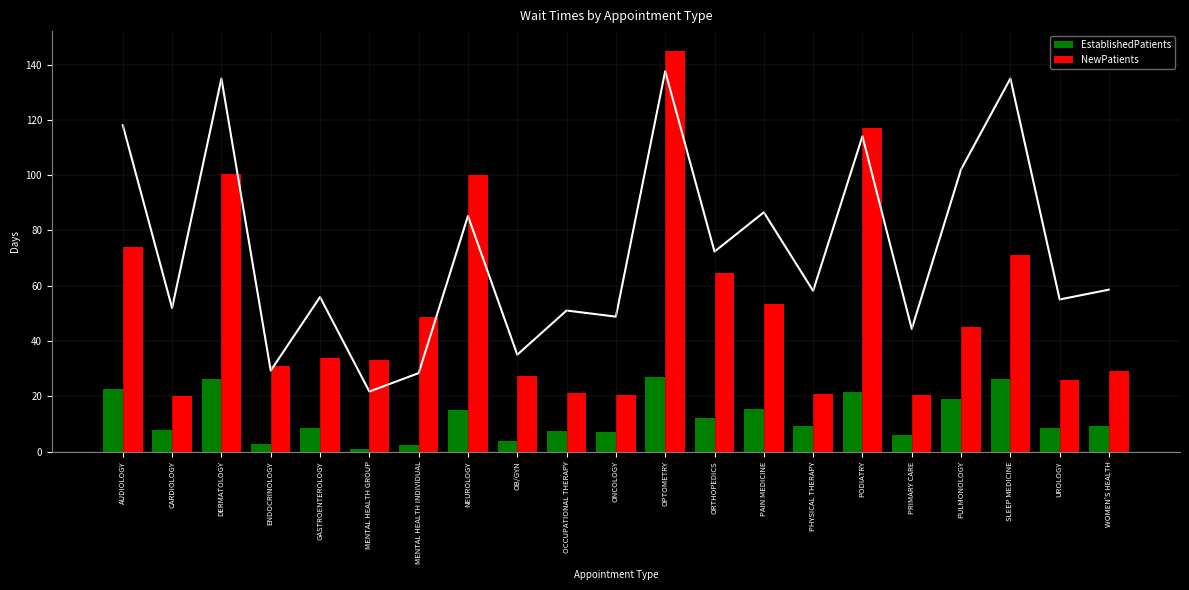

Reading left to right, list all the values displayed in this chart.

EstablishedPatients: AUDIOLOGY=22.6	CARDIOLOGY=7.7	DERMATOLOGY=26.4	ENDOCRINOLOGY=2.6	GASTROENTEROLOGY=8.6	MENTAL HEALTH GROUP=0.9	MENTAL HEALTH INDIVIDUAL=2.4	NEUROLOGY=15.2	OB/GYN=3.9	OCCUPATIONAL THERAPY=7.5	ONCOLOGY=7.0	OPTOMETRY=27.0	ORTHOPEDICS=12.3	PAIN MEDICINE=15.5	PHYSICAL THERAPY=9.1	PODIATRY=21.7	PRIMARY CARE=6.0	PULMONOLOGY=19.0	SLEEP MEDICINE=26.4	UROLOGY=8.4	WOMEN'S HEALTH=9.2
NewPatients: AUDIOLOGY=74.2	CARDIOLOGY=20.2	DERMATOLOGY=100.3	ENDOCRINOLOGY=30.9	GASTROENTEROLOGY=33.8	MENTAL HEALTH GROUP=33.0	MENTAL HEALTH INDIVIDUAL=48.8	NEUROLOGY=100.1	OB/GYN=27.4	OCCUPATIONAL THERAPY=21.2	ONCOLOGY=20.4	OPTOMETRY=144.9	ORTHOPEDICS=64.5	PAIN MEDICINE=53.5	PHYSICAL THERAPY=20.8	PODIATRY=117.1	PRIMARY CARE=20.3	PULMONOLOGY=45.1	SLEEP MEDICINE=71.2	UROLOGY=25.9	WOMEN'S HEALTH=29.3